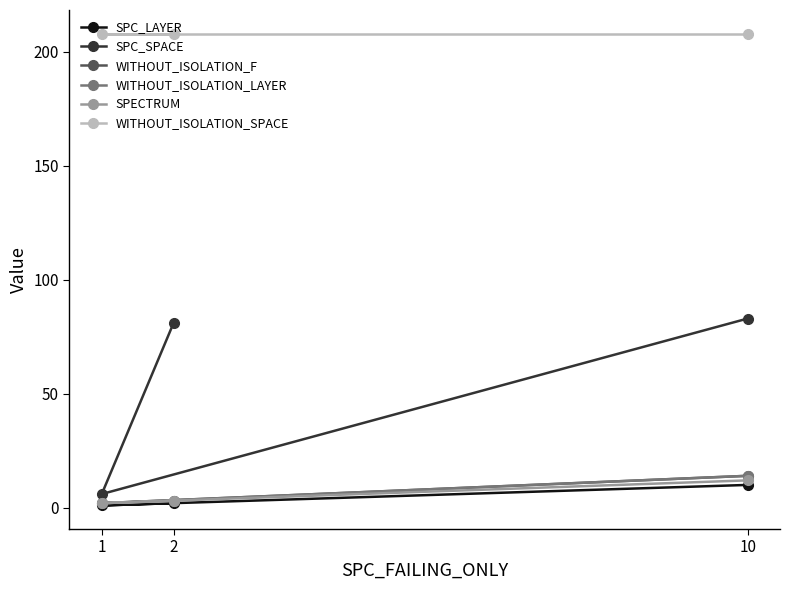

Where is SPC_LAYER nearest to the value 5?

2